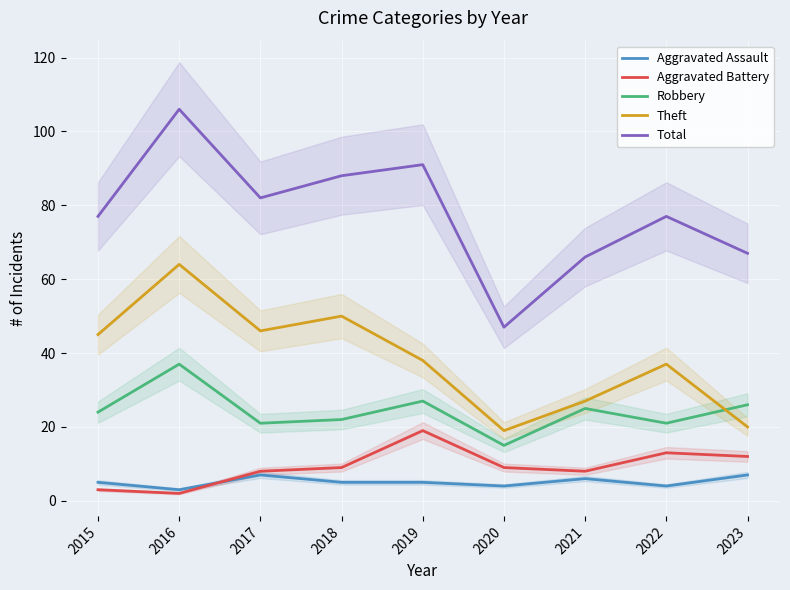

What is the sum of the Robbery values at 2021 and 2018?

47